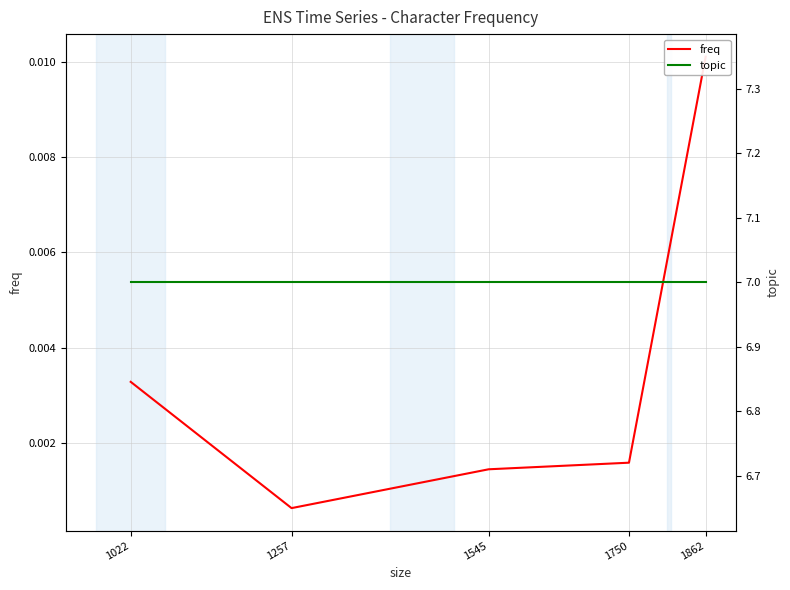

The value of freq at 1545 is 0.0. True or false?

False